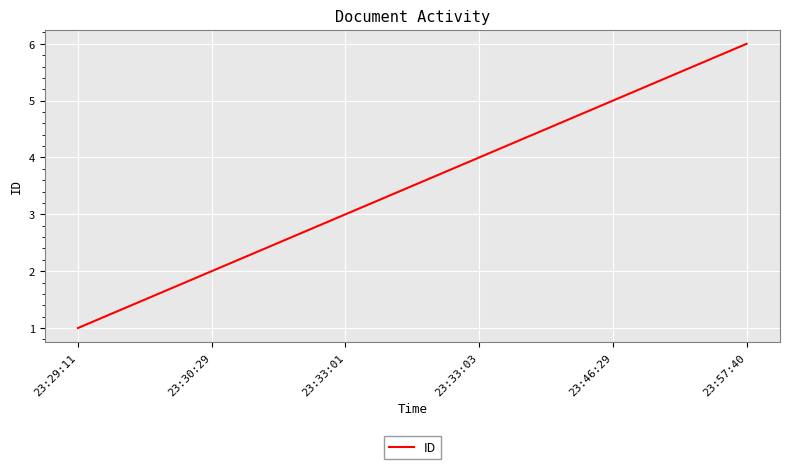

How many categories are shown in the chart?

6